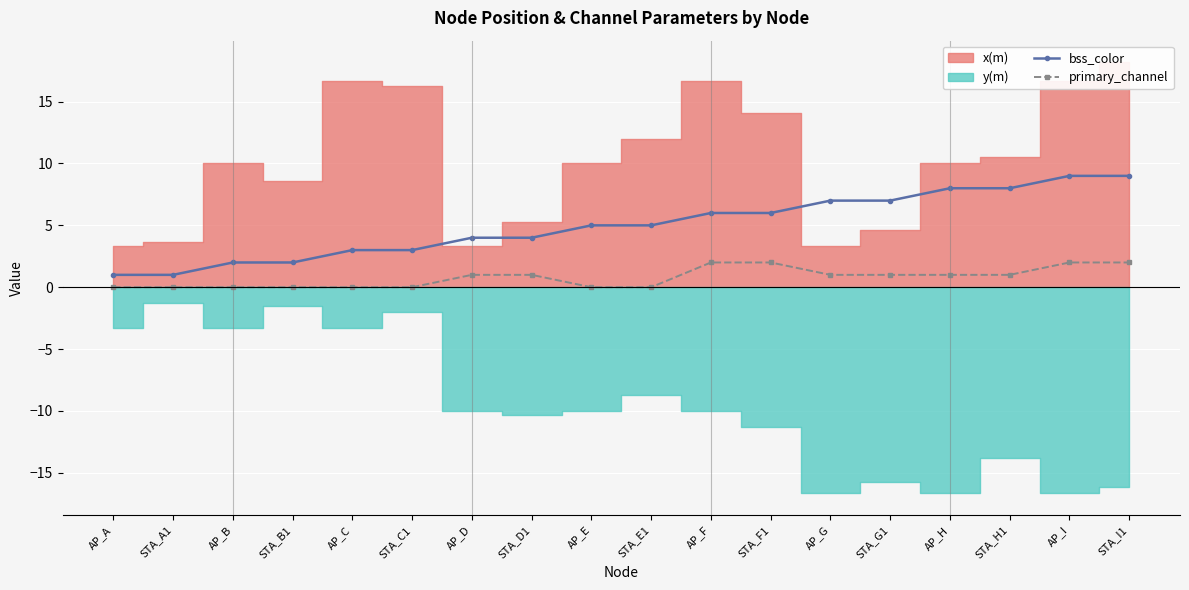

Is the value of primary_channel at STA_D1 greater than the value of bss_color at AP_C?

No